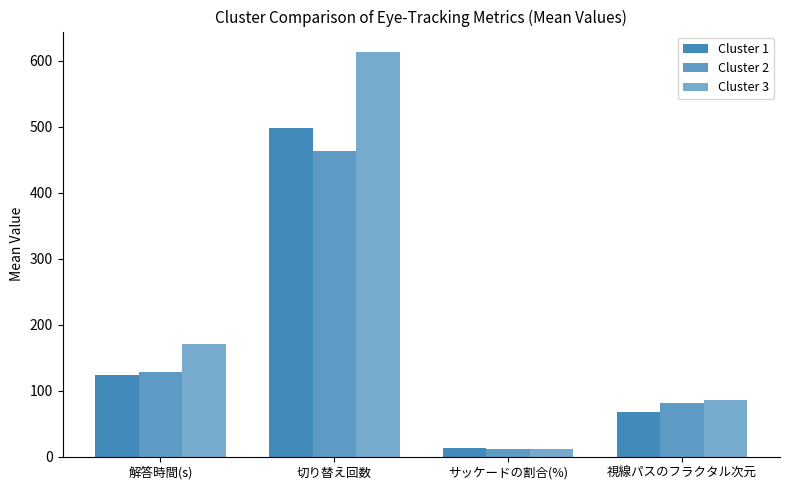

What is the label of the 2nd bar from the left?

切り替え回数